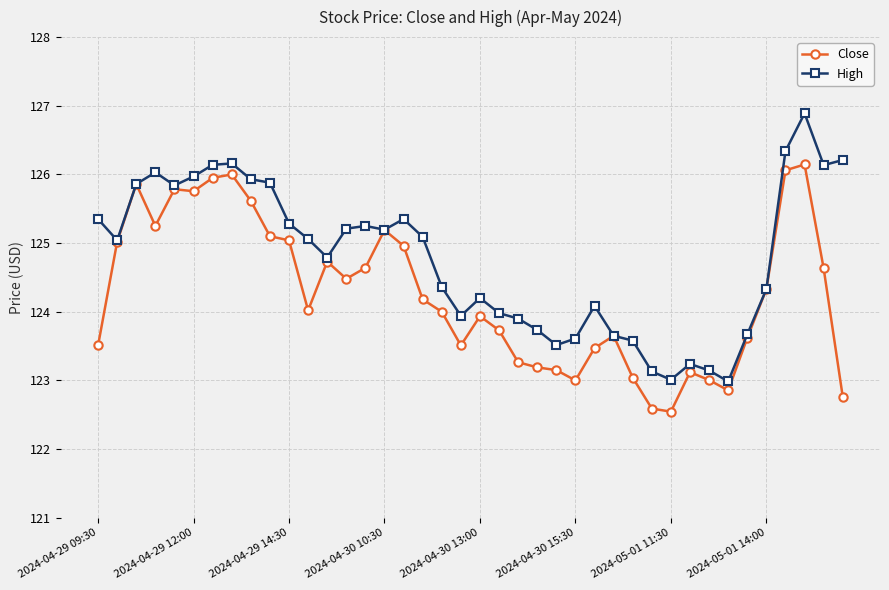

What is the difference between the second highest and second lowest values in the High series?

3.3